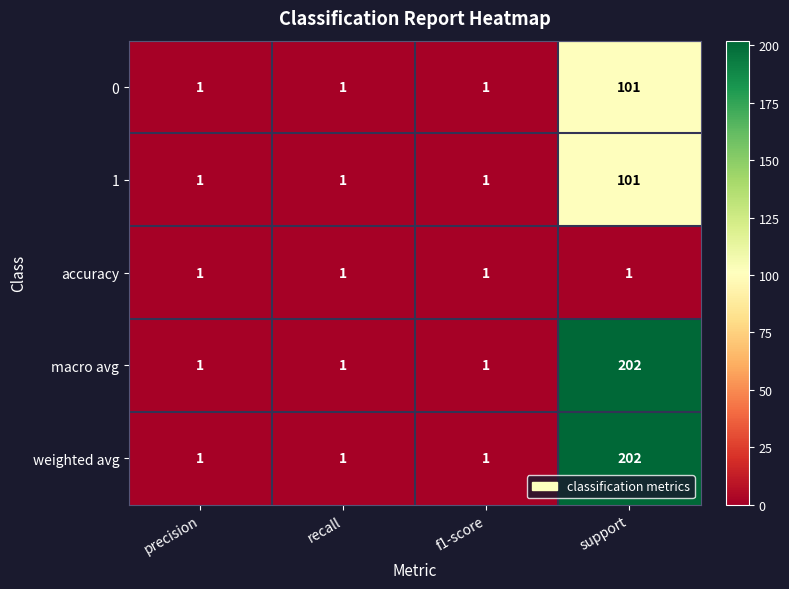

Reading left to right, what are all the values shown in this chart?

0: 1	1	1	101
1: 1	1	1	101
accuracy: 1	1	1	1
macro avg: 1	1	1	202
weighted avg: 1	1	1	202